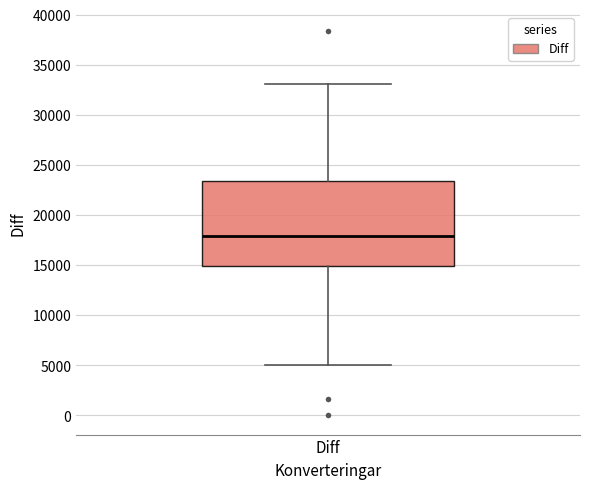

Read this box plot against the y-axis: the position of the median line, the range covered by the box, and the ends of both whiskers. The values are not printed on the chart, so give them approximately, as read against the axis.

median 18000, box 15000 to 23500, whiskers 5000 to 33000